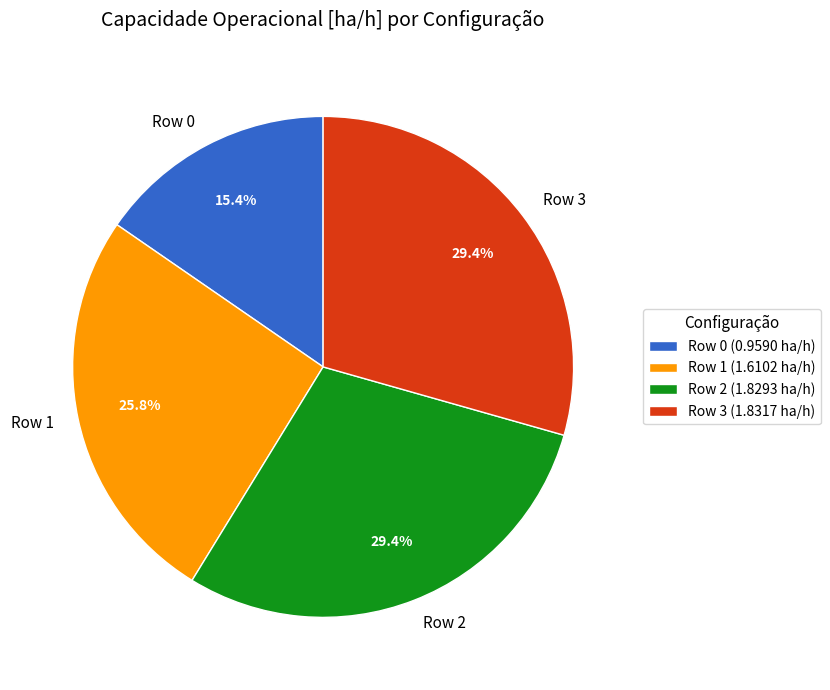

Approximately how many times larger is the value at Row 2 compared to Row 3?

1.0